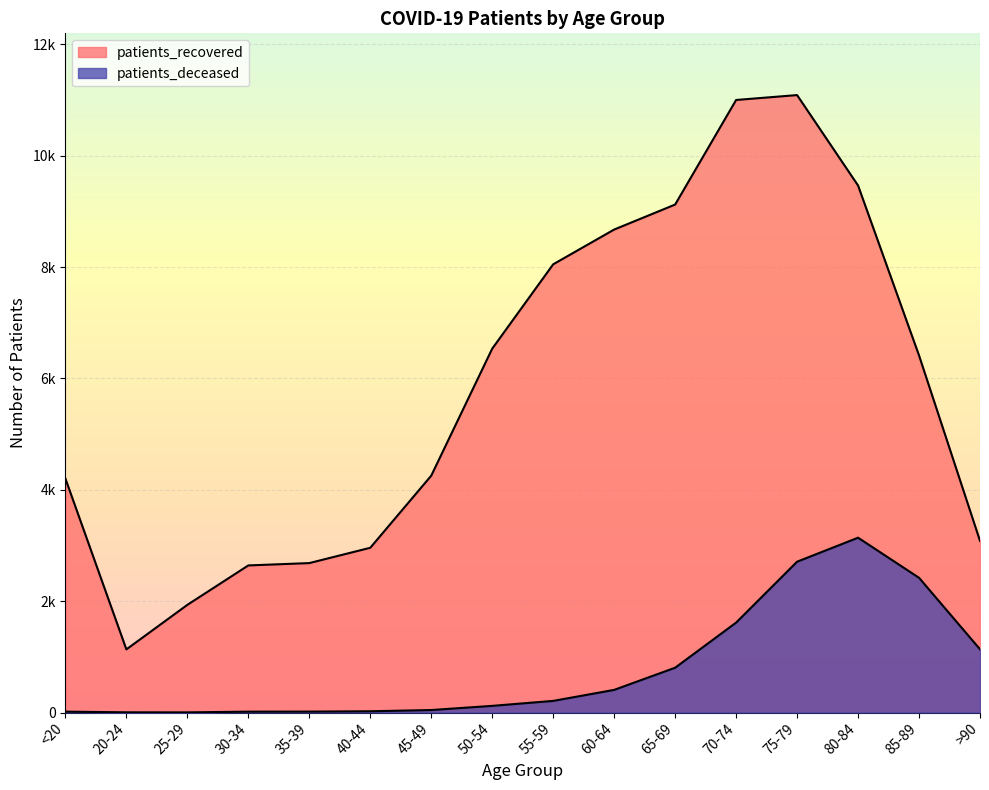

Rank the series by their maximum value, from lowest to highest.

patients_deceased, patients_recovered